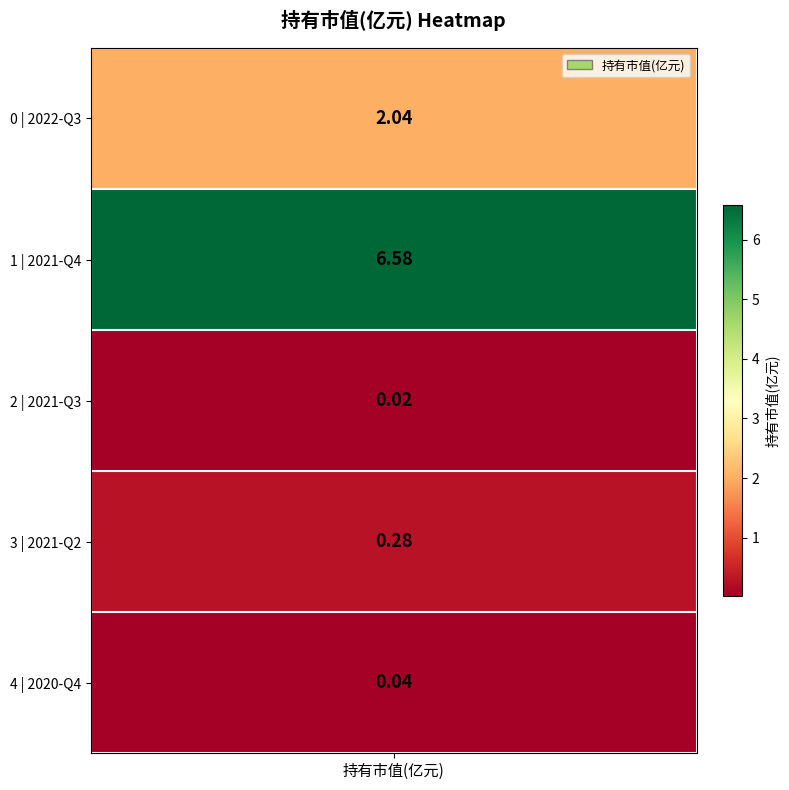

What is the change in value from 2021-Q3 to 2021-Q2?

+0.3